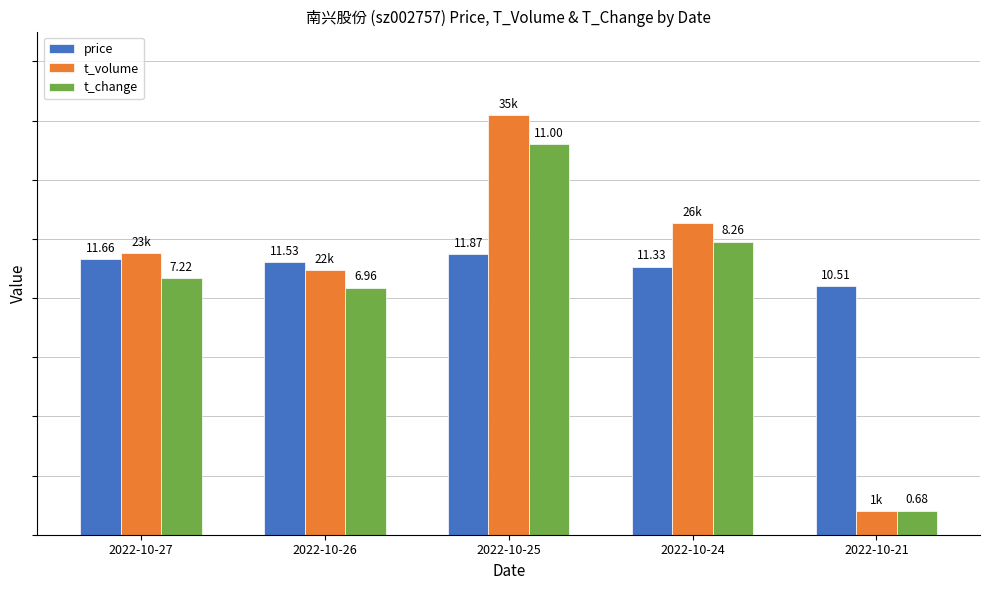

Are the bars grouped side by side (vs. stacked)?

Yes